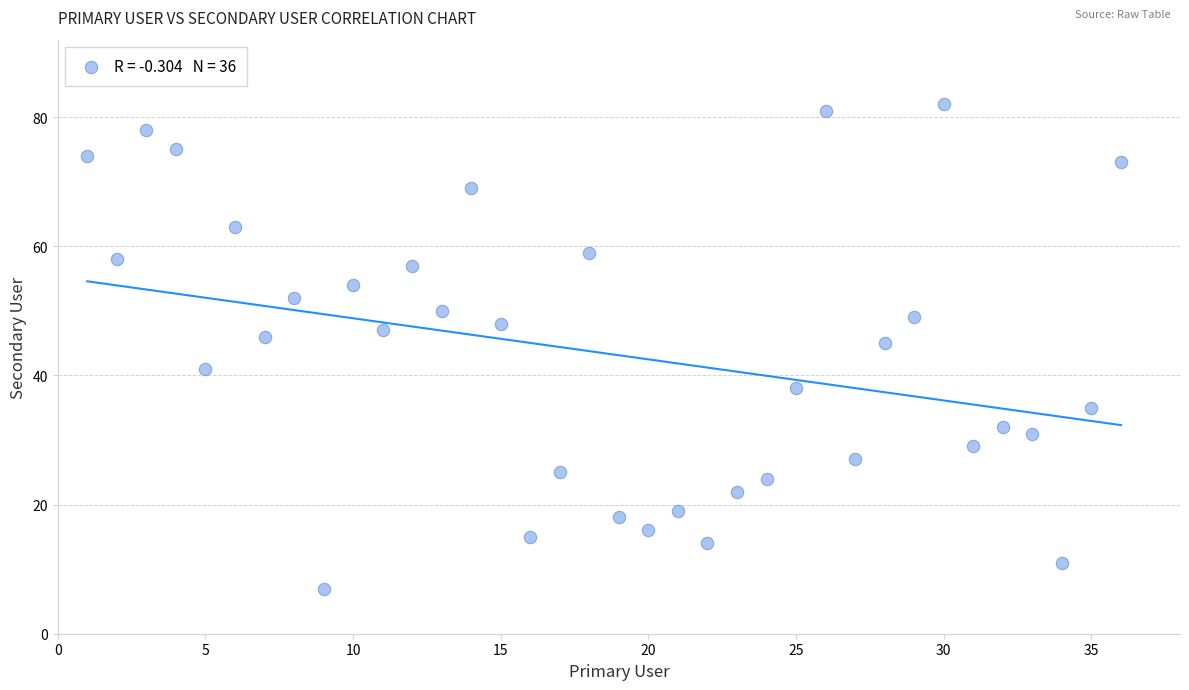

What is the range of X values (max minus min)?

35